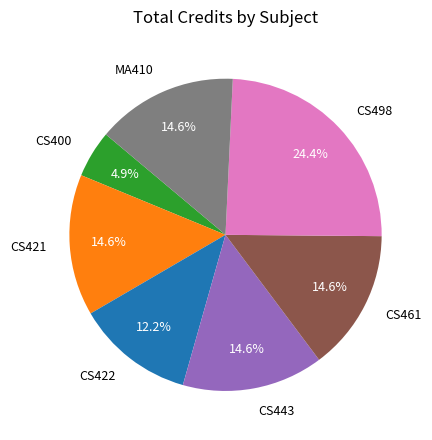

Does CS498 represent more than half of the total?

No